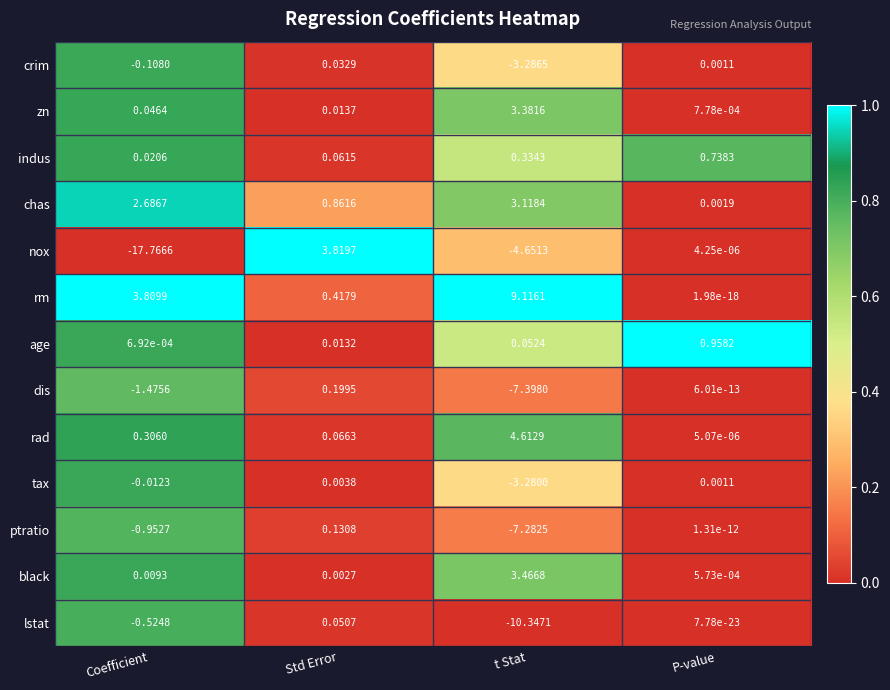

Which series changed the most between Coefficient and P-value?

nox